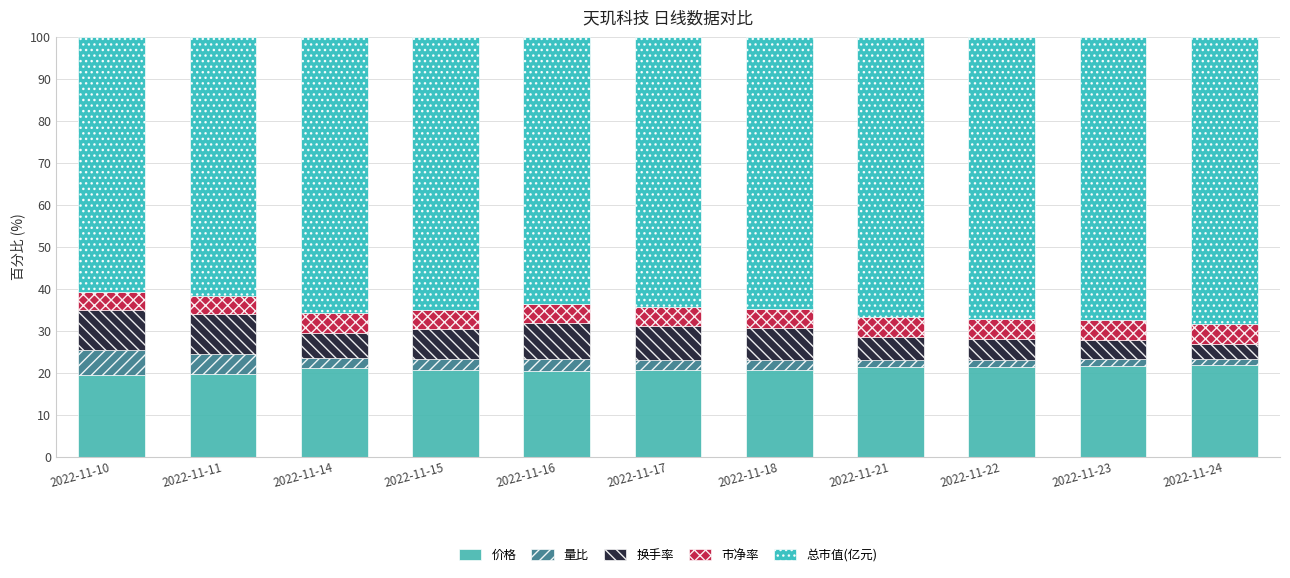

List the labels in order of 总市值(亿元) value, largest first.

2022-11-24, 2022-11-23, 2022-11-22, 2022-11-21, 2022-11-14, 2022-11-15, 2022-11-18, 2022-11-17, 2022-11-16, 2022-11-11, 2022-11-10